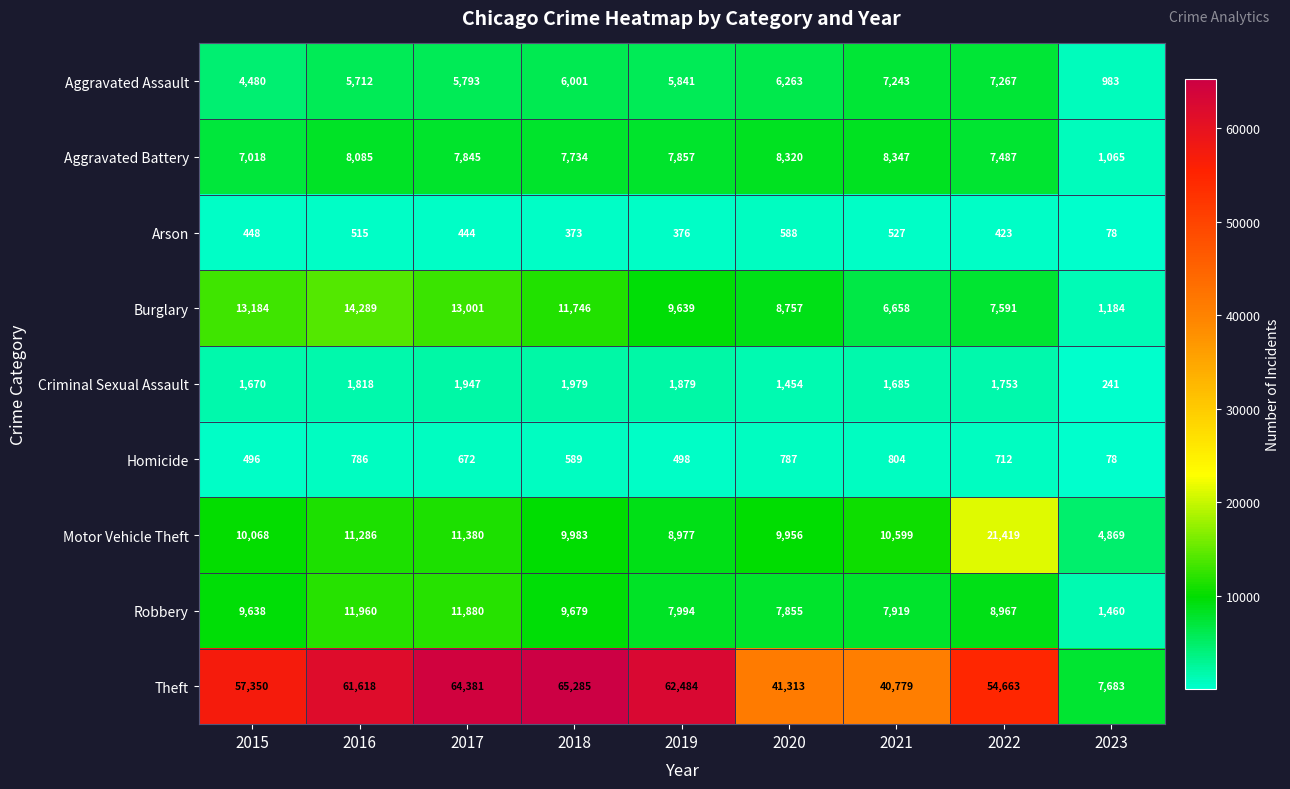

At which label does Burglary first exceed 9639?

2015